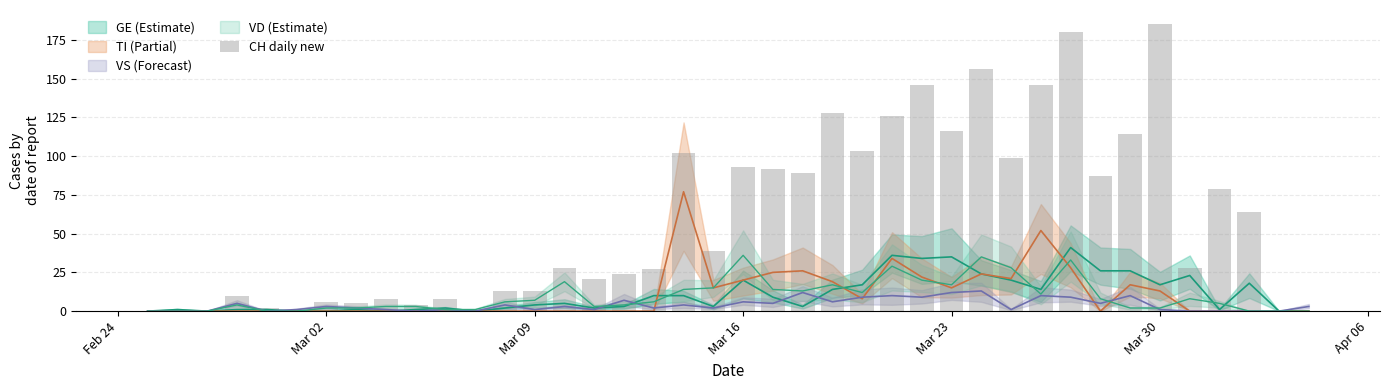

How many values are above zero?

37